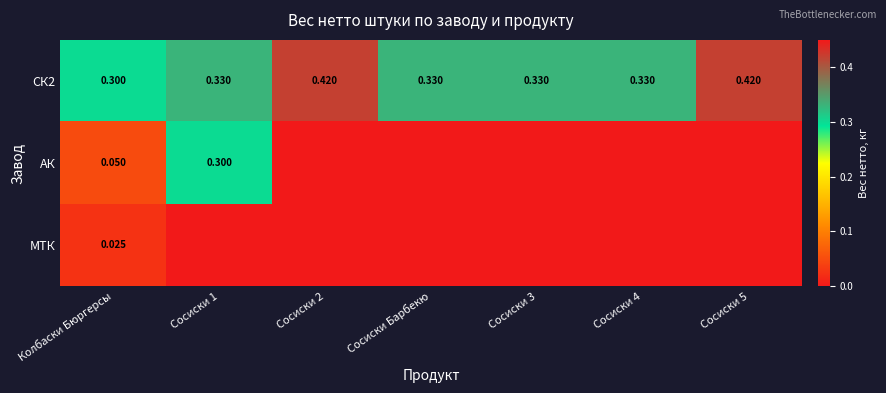

Where is СК2 nearest to the value 0?

Колбаски Бюргерсы